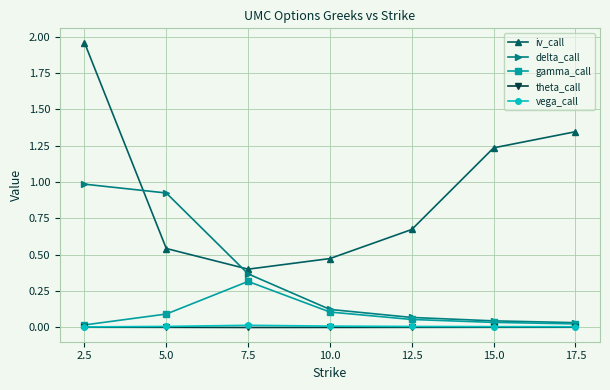

Which series changed the most between 7.5 and 10.0?

delta_call